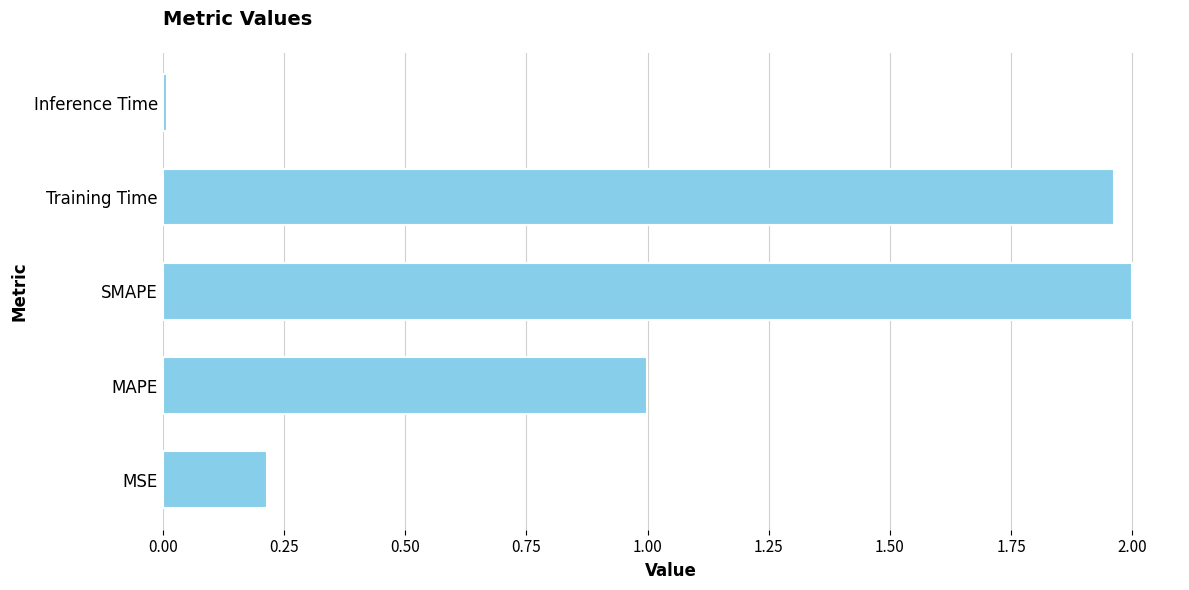

True or false: the data shows 1.1 at SMAPE.

False